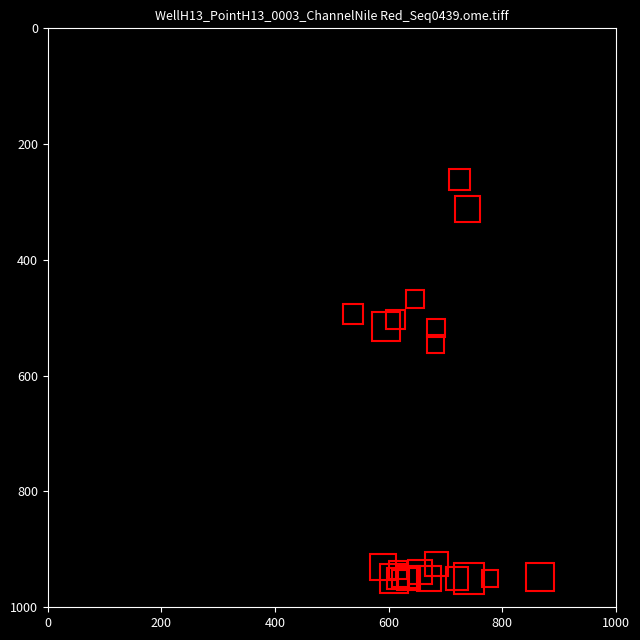

What Y value in the scatter plot is closest to 605?

545.6